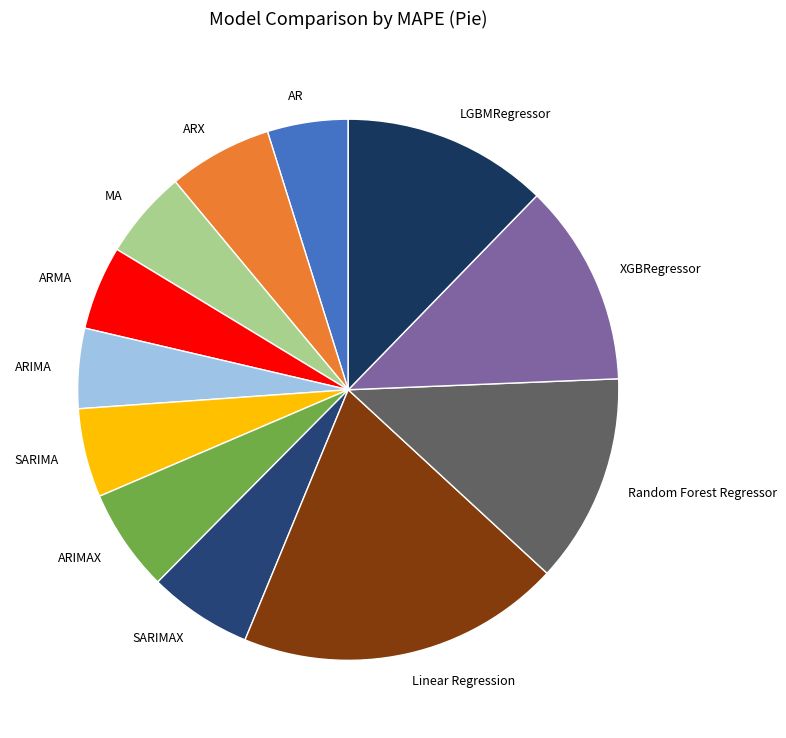

Which has a higher value, Random Forest Regressor or ARIMAX?

Random Forest Regressor